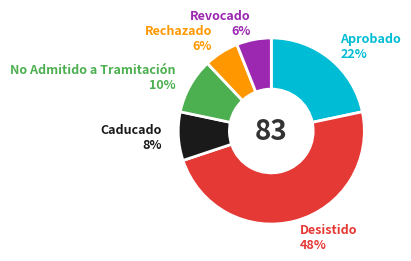

Does any single category account for the majority?

No